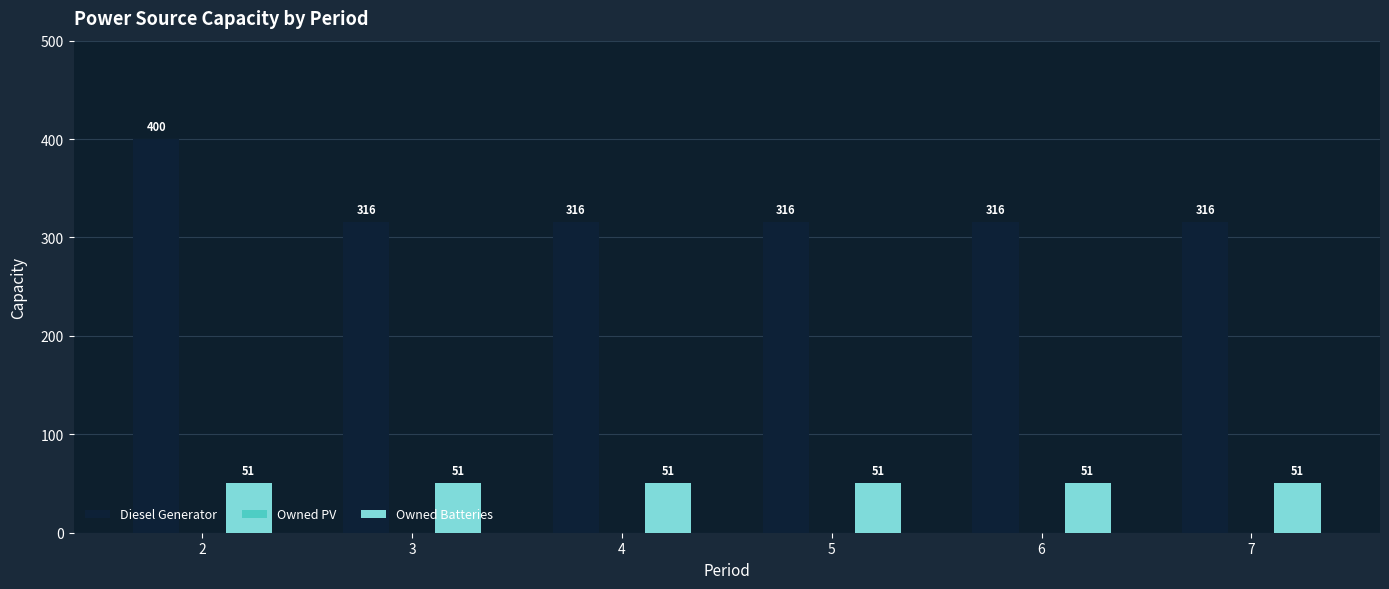

The Diesel Generator series shows 316 at 3. True or false?

True